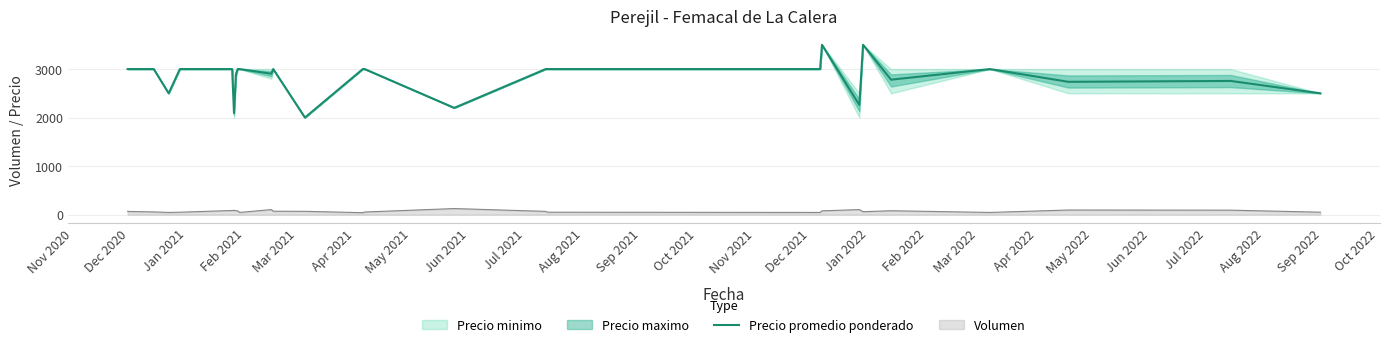

True or false: Precio promedio ponderado and Volumen cross at least once.

False